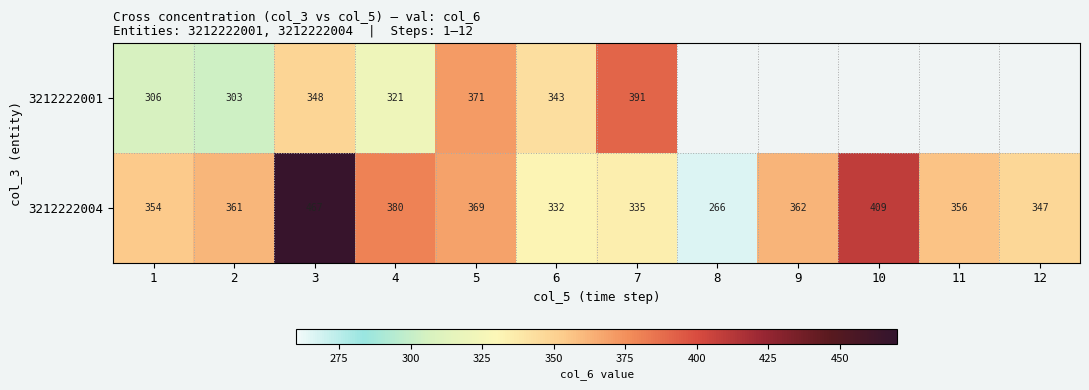

Between 10 and 6, which is larger?

6